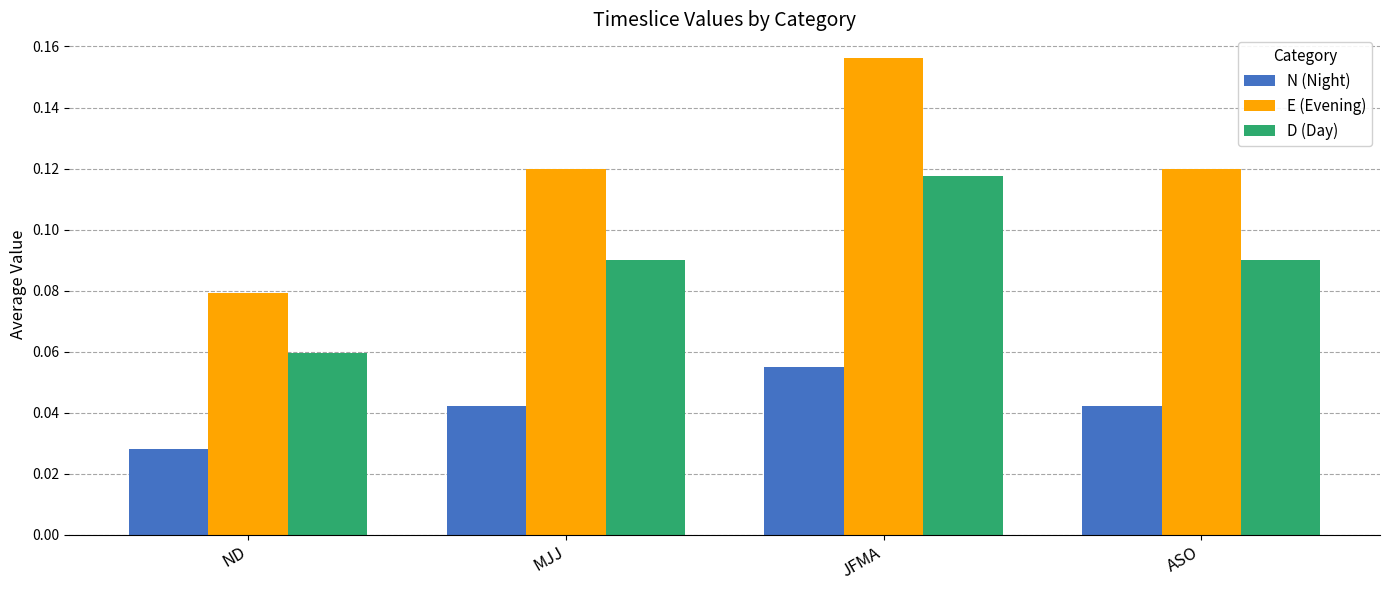

The value of D (Day) at ND is 0.0. True or false?

False